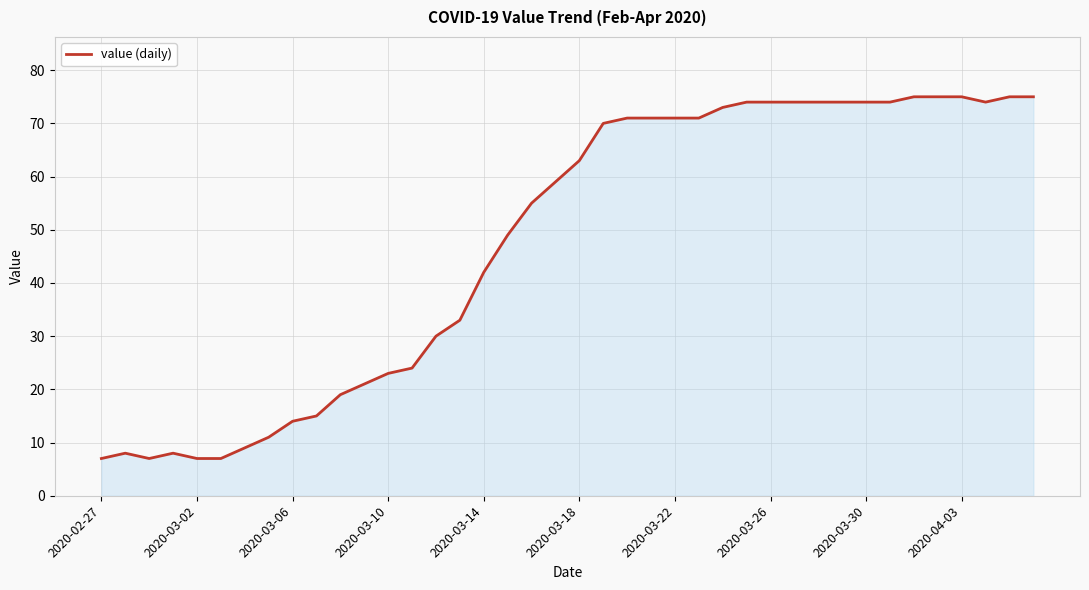

What is the difference between the maximum and minimum values?

68